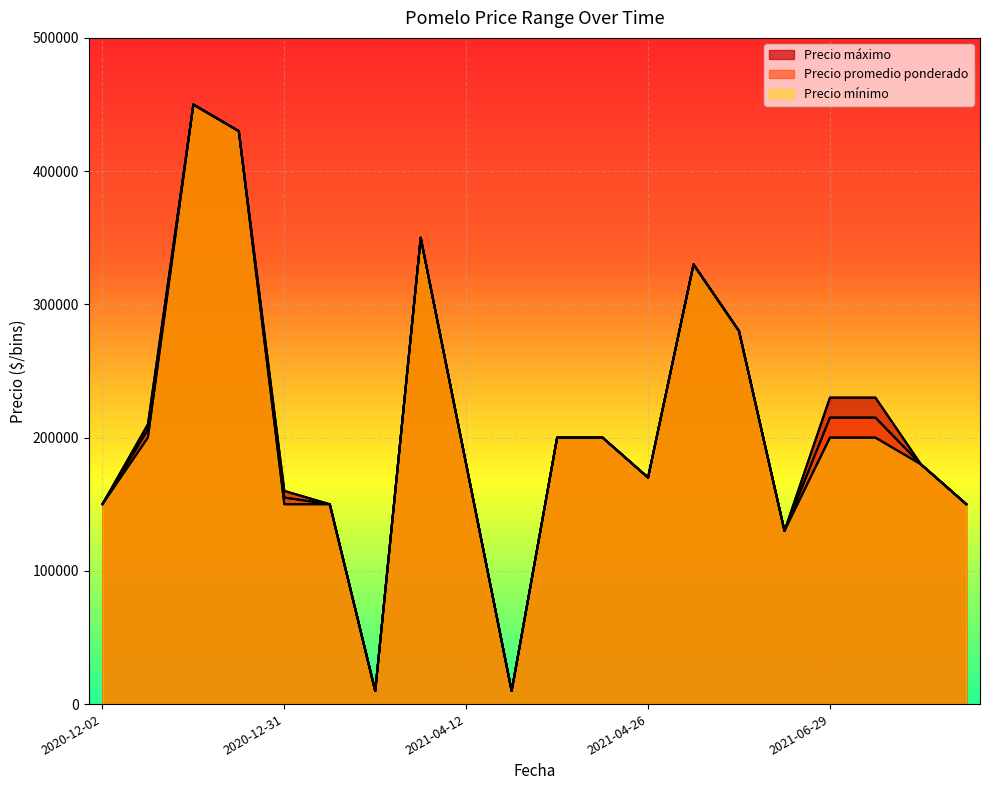

What is the approximate value of Precio máximo at 2021-06-09?

330000